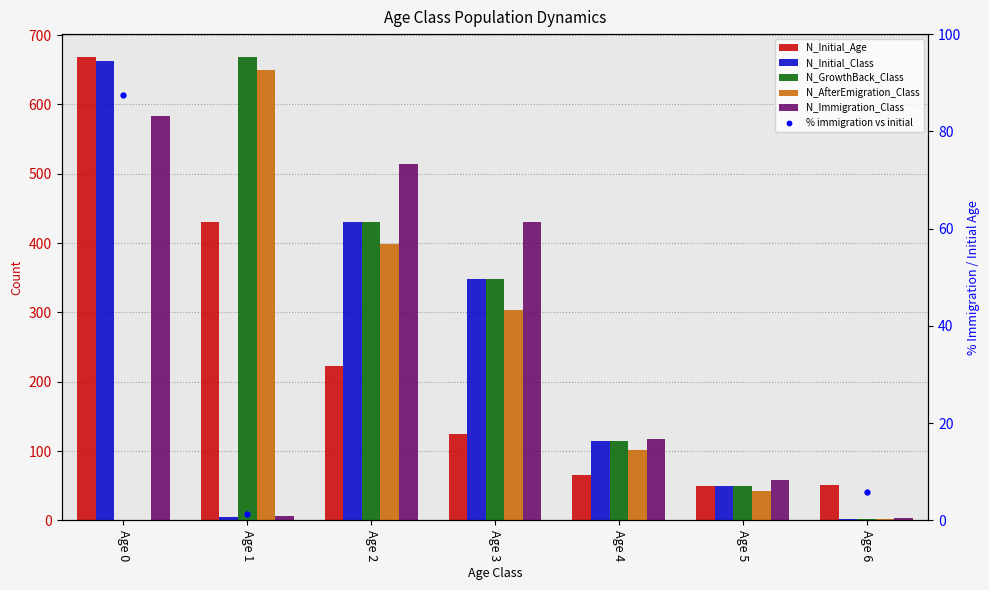

At which category is the sum across all series the highest?

Age 2